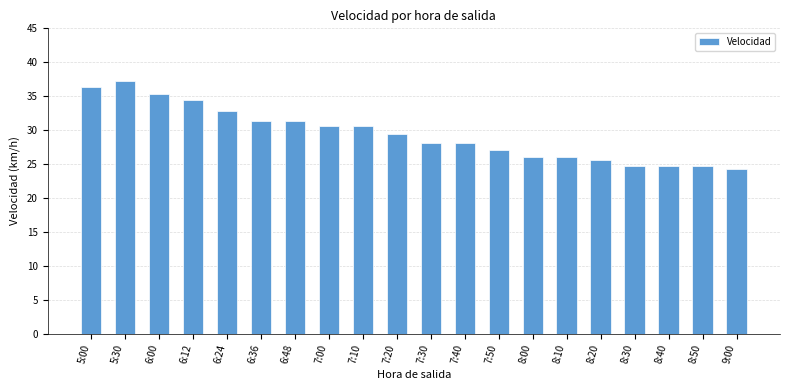

Which category has the lowest value across all series?

9:00